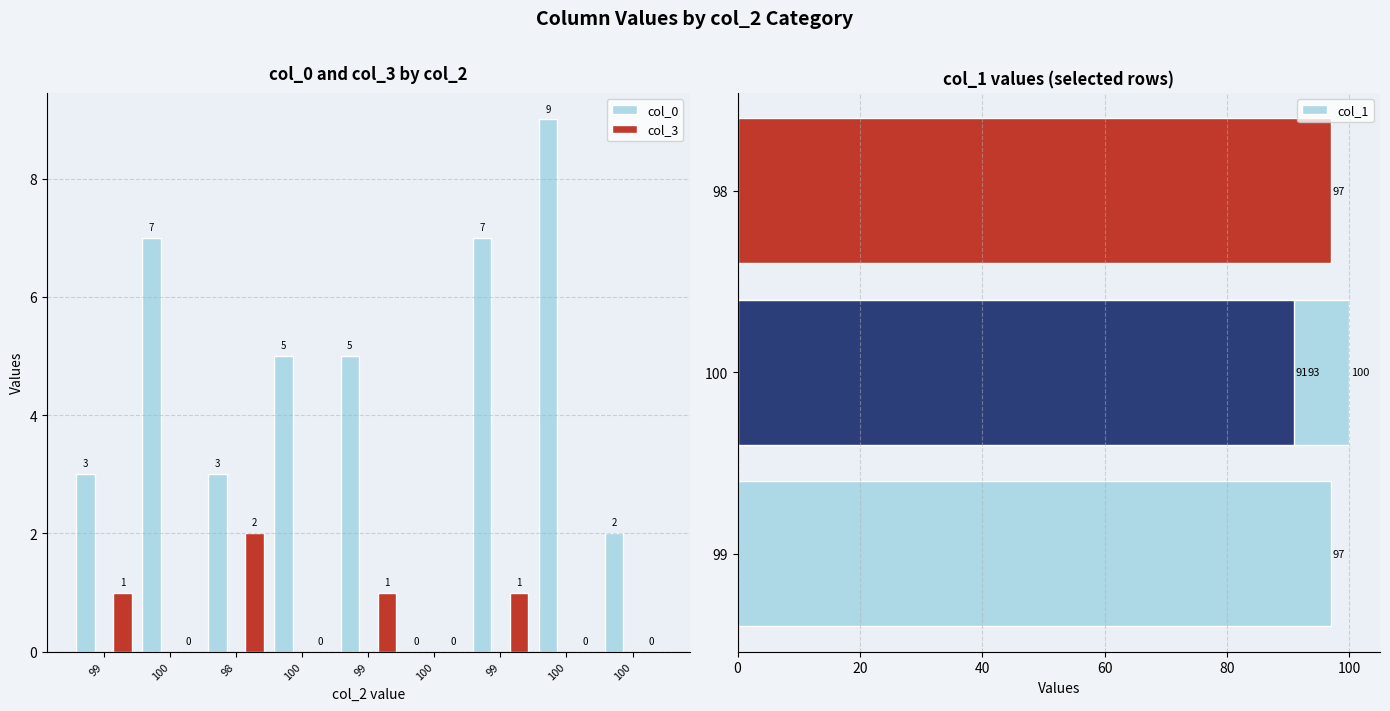

What is the sum of the col_3 values at 99 and 99?

2